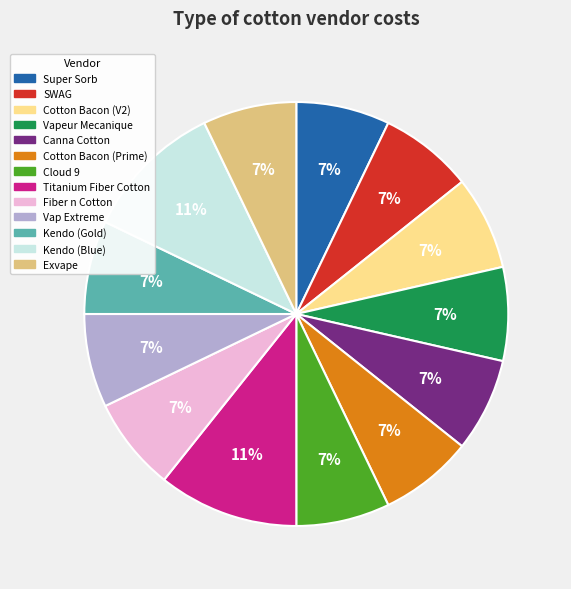

To the nearest percent, what portion does Vapeur Mecanique represent?

7%